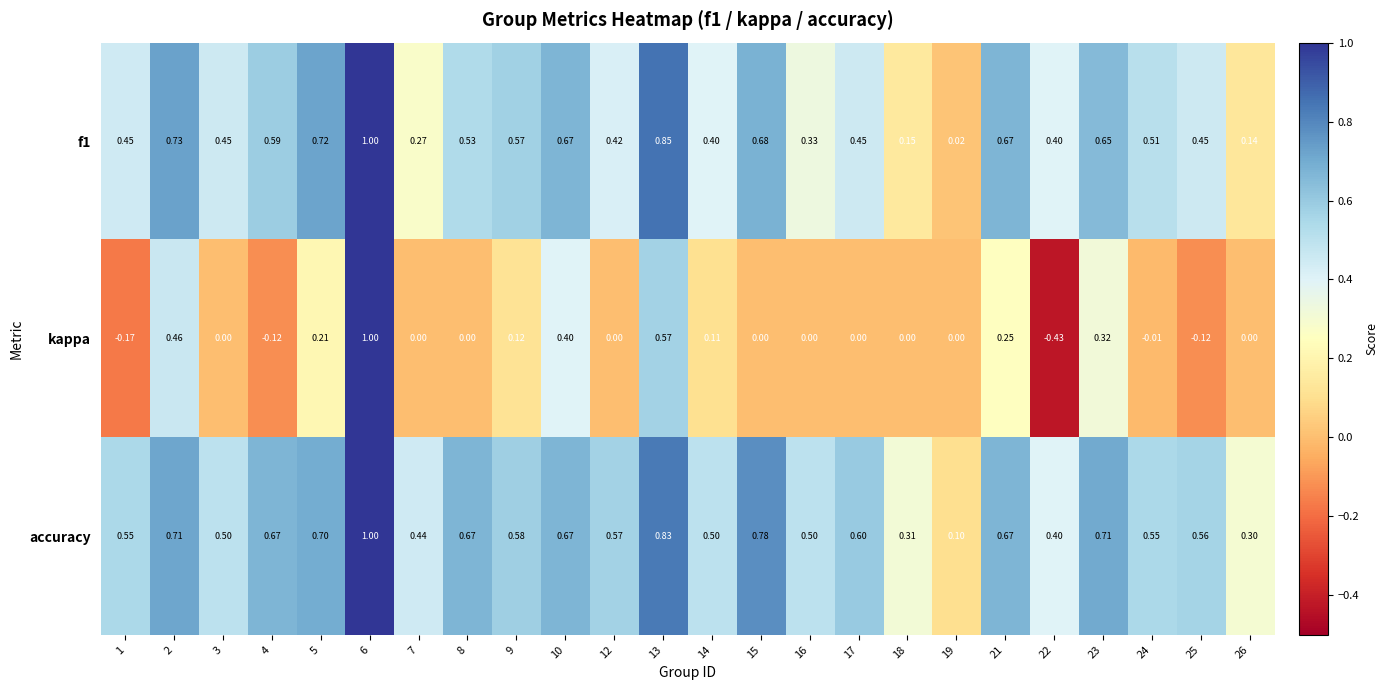

Which series has the largest total across all categories?

accuracy